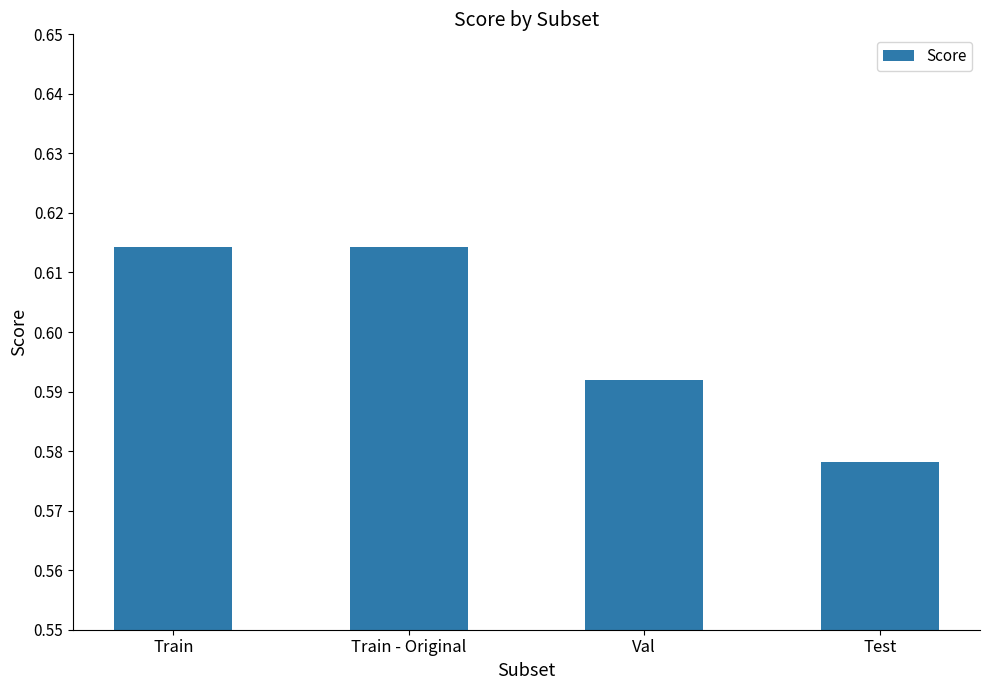

The value at Train is 0.1. True or false?

False